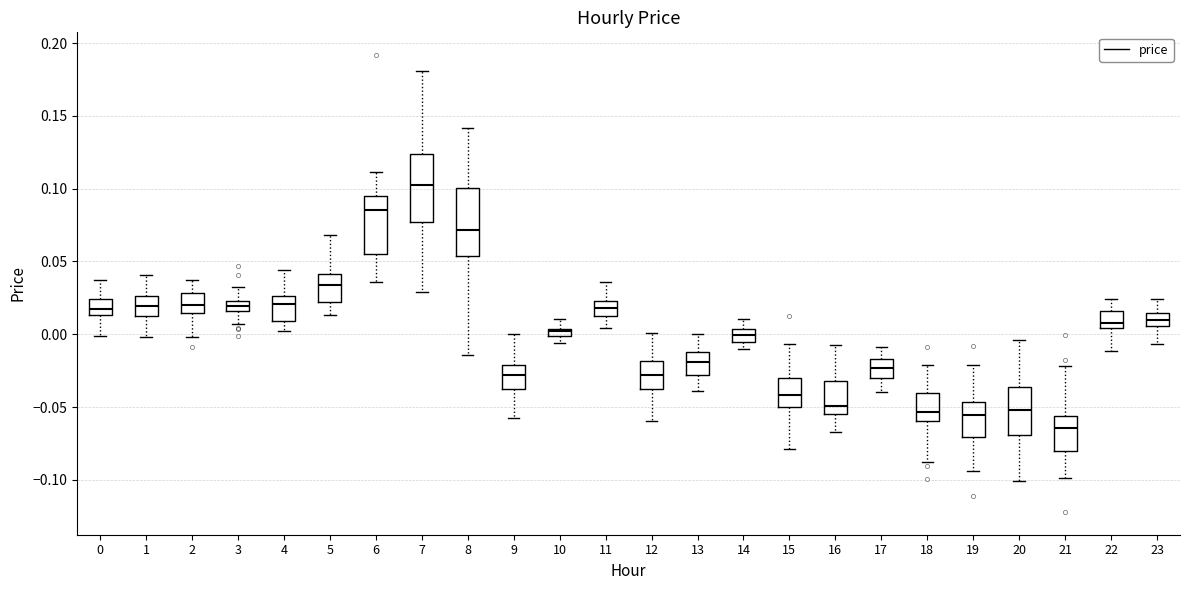

Which box's median line is the highest?

7